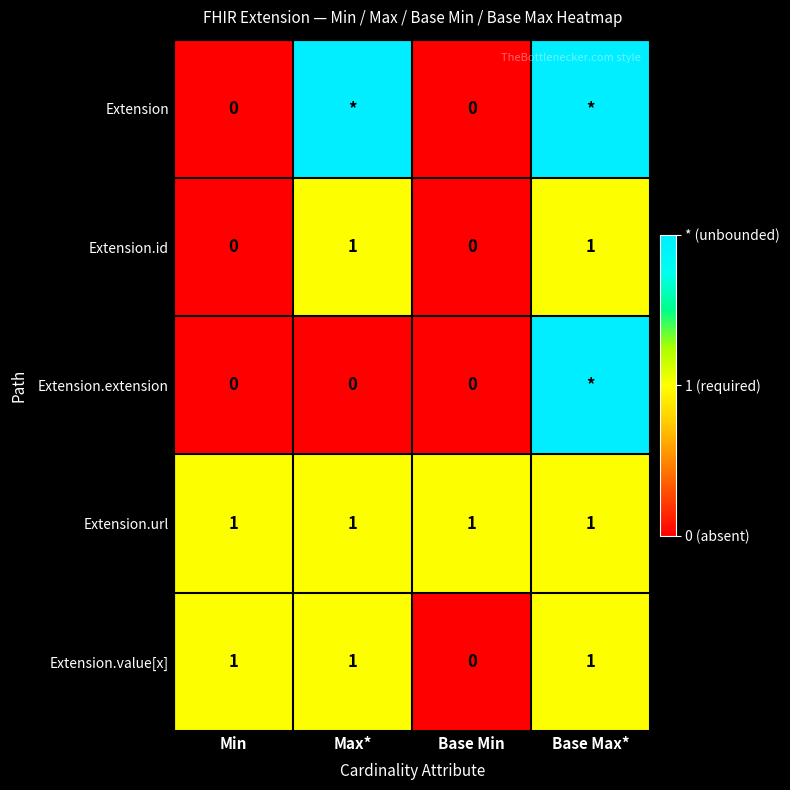

What is the sum of all Extension.value[x] values?

3